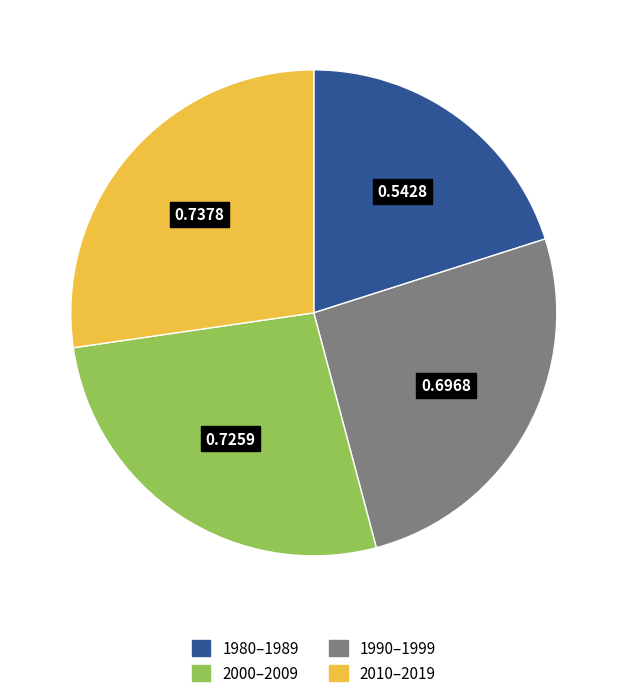

Is there any slice that represents more than half of the pie?

No